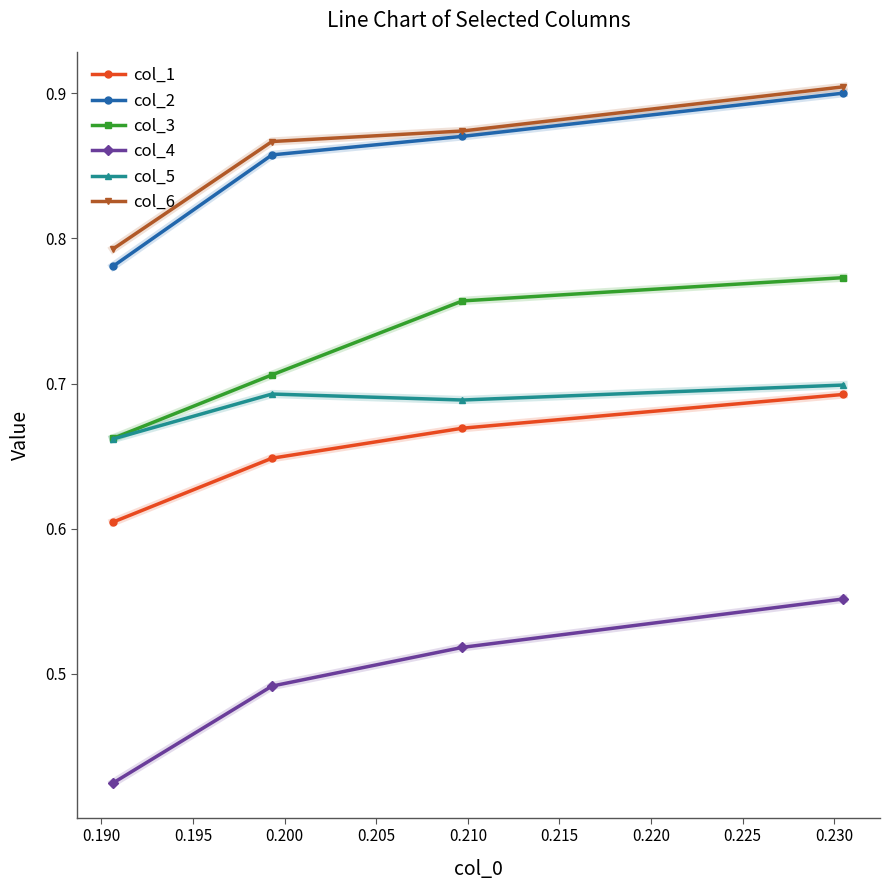

Count the col_2 values in the range 0 to 1.

4